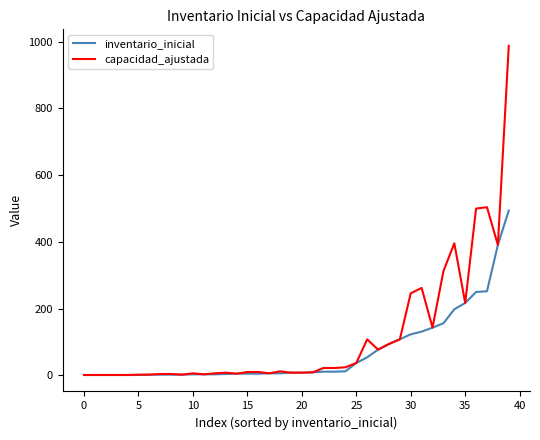

What is the highest value of the capacidad_ajustada series?

988